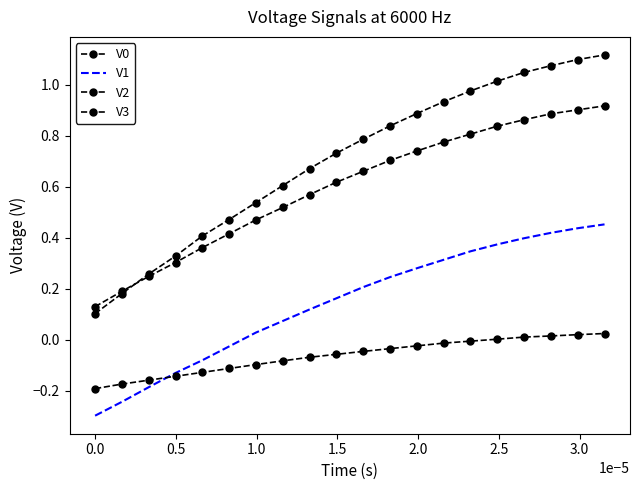

Which series has the largest total across all categories?

V3